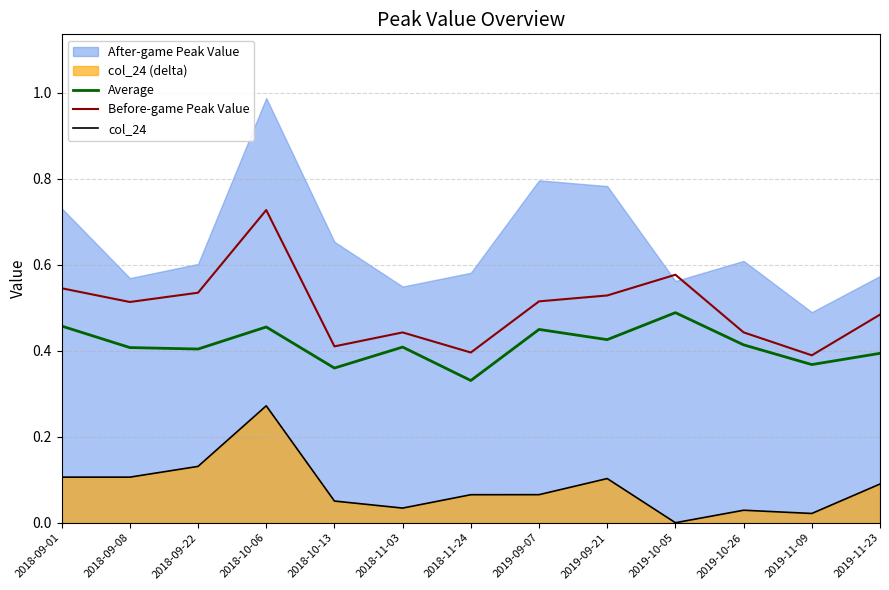

At which category does the chart reach its minimum across all series?

2019-10-05